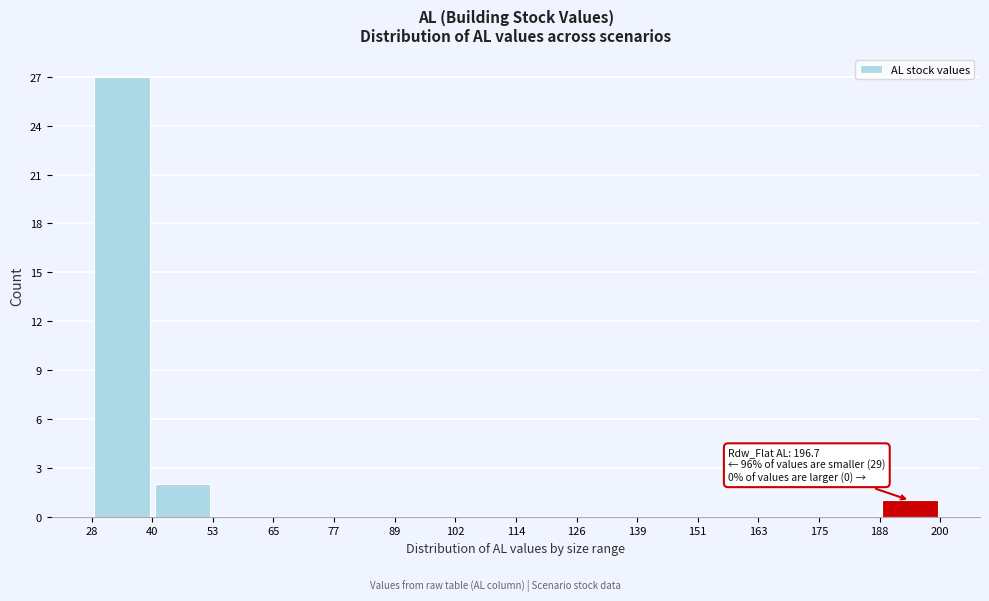

Over which range of the x-axis is the bar tallest?

28 to 40